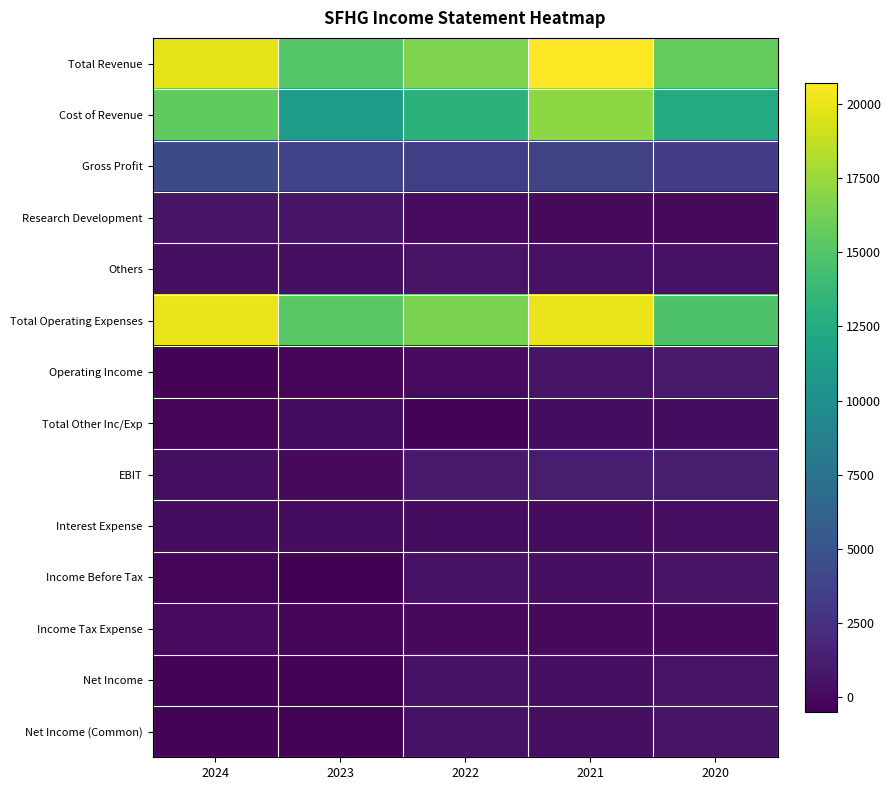

What is the smallest value displayed?

-500